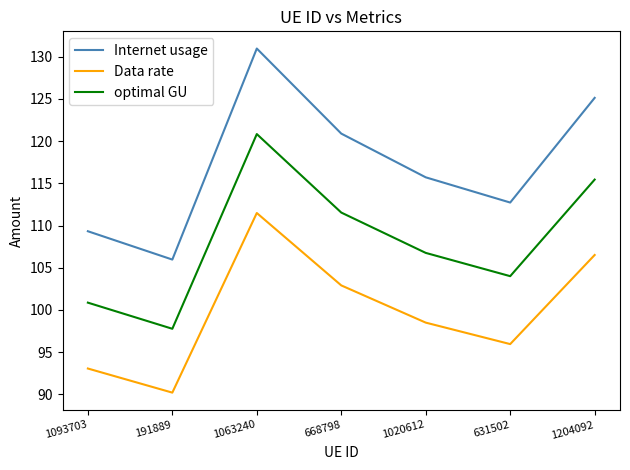

The Internet usage series shows 120.9 at 668798. True or false?

True